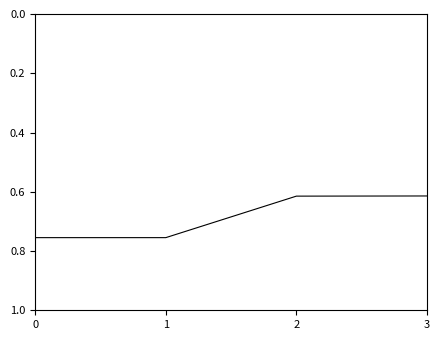

The value at 1 is 1.3. True or false?

False